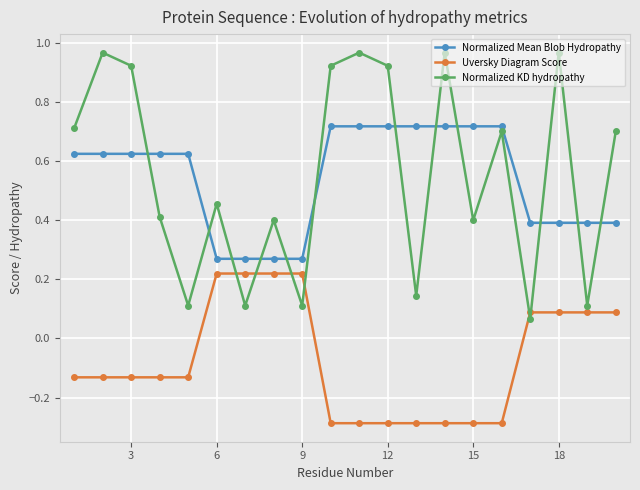

What is the minimum value shown in the chart?

-0.3